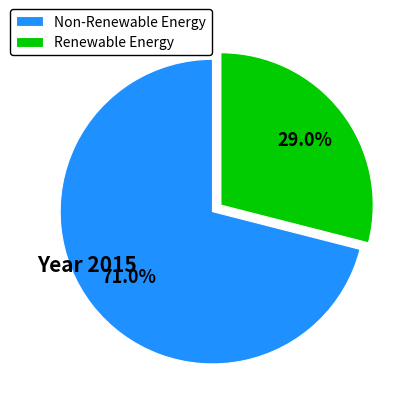

Which slice is the smallest?

Renewable Energy